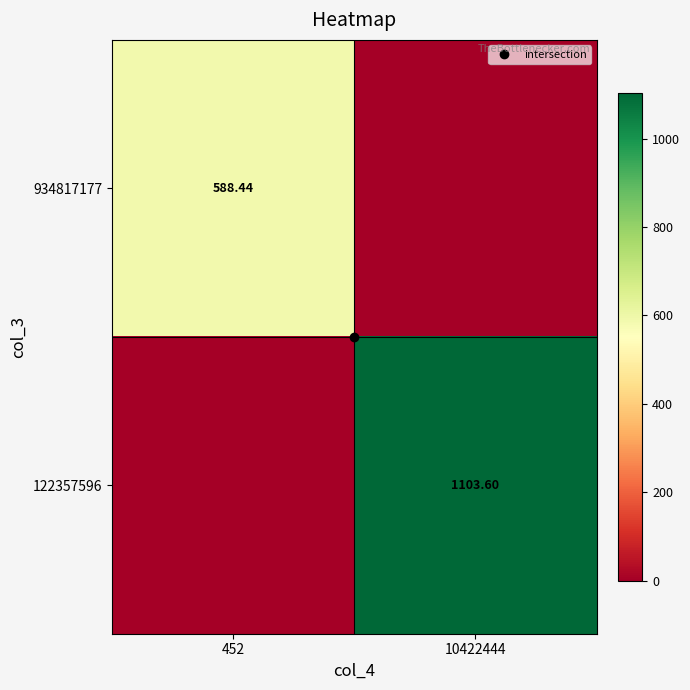

What is the difference between the highest and lowest values at 10422444?

1103.6